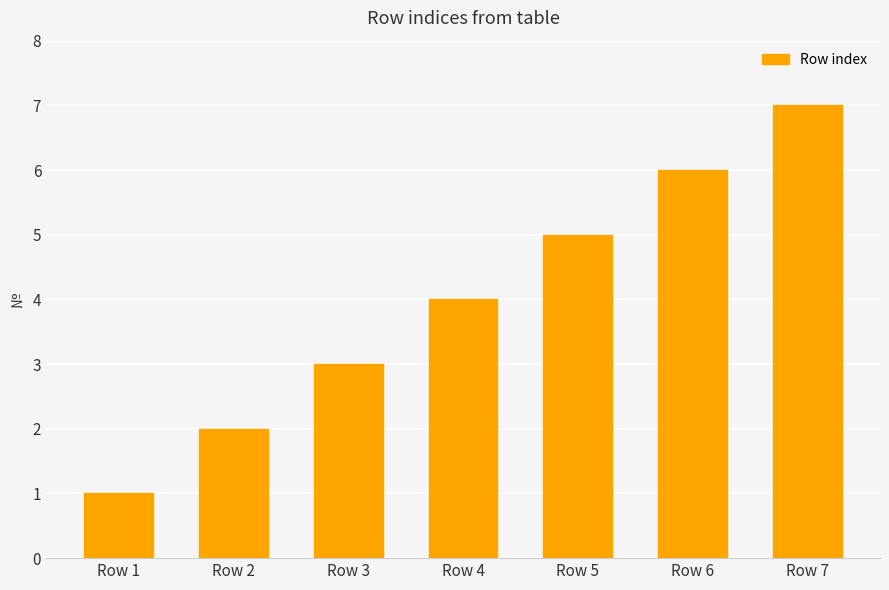

Rank the categories by value from highest to lowest.

Row 7, Row 6, Row 5, Row 4, Row 3, Row 2, Row 1